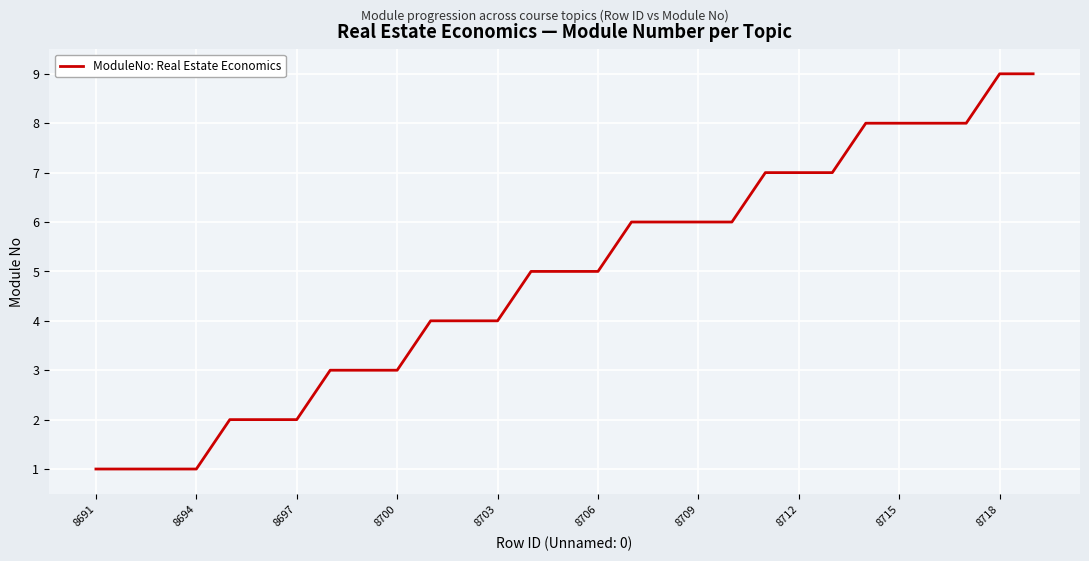

What is the smallest value displayed?

1